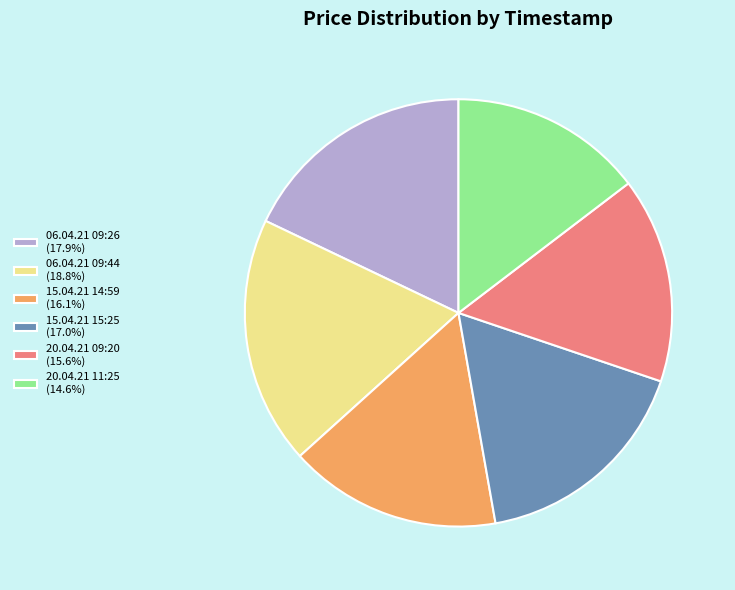

Approximately how many times larger is the value at 06.04.21 09:26 compared to 20.04.21 11:25?

1.2